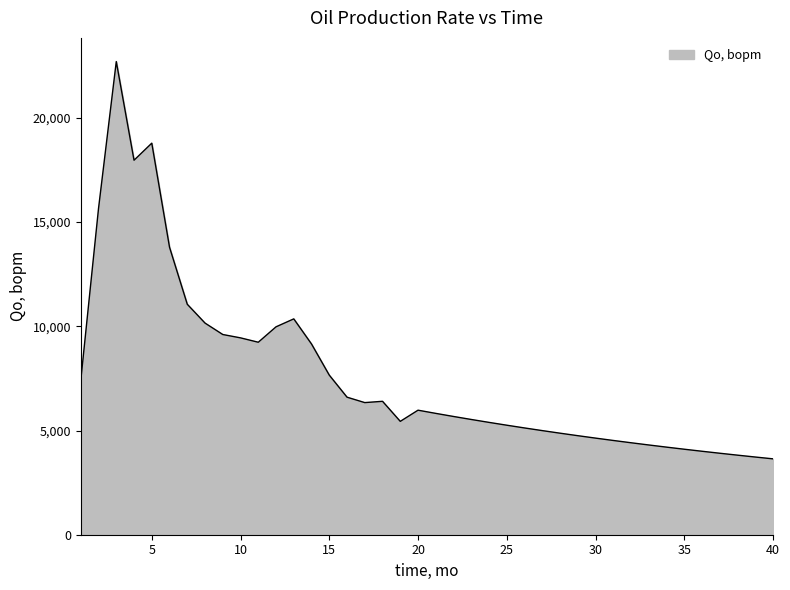

What is the difference between the maximum and second lowest values?

18974.3